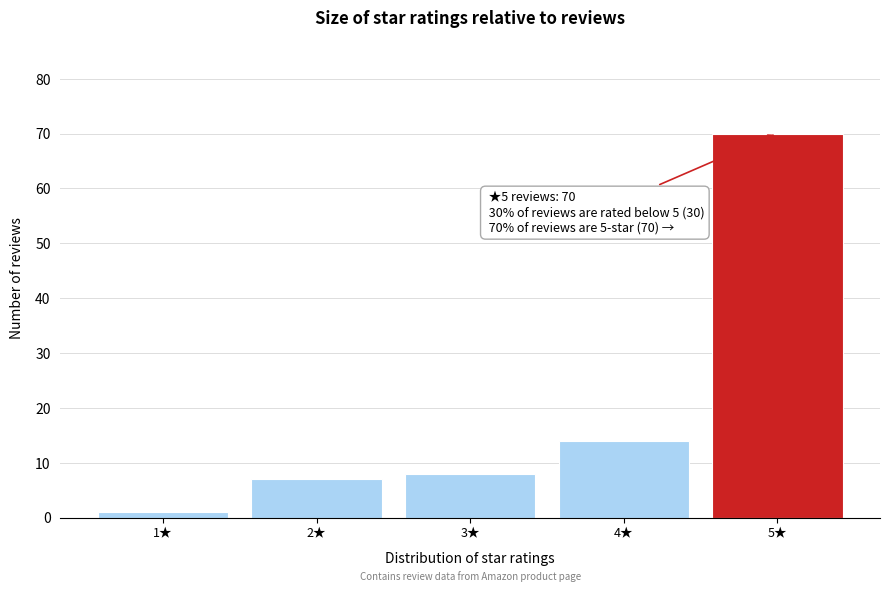

Reading right to left, transcribe all the data shown in this chart.

5★=70	4★=14	3★=8	2★=7	1★=1